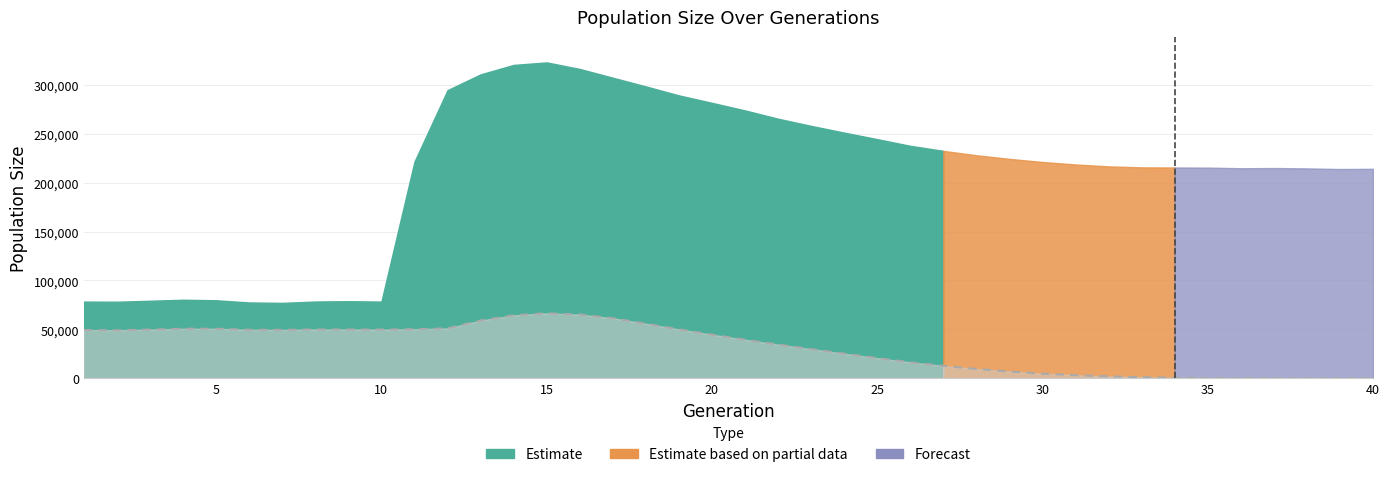

True or false: the data shows 3191 at 32.

False